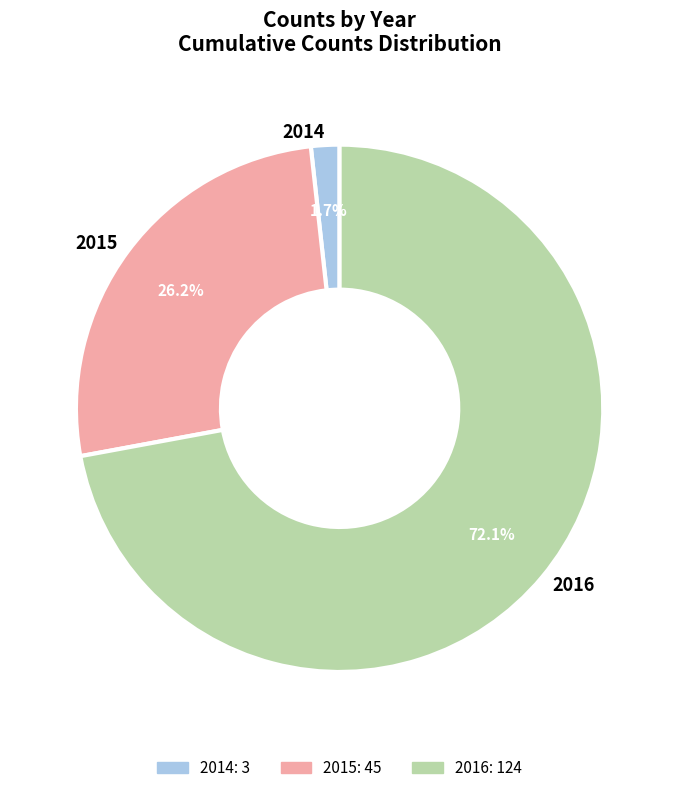

To the nearest percent, what is the combined percentage of 2016 and 2015?

98%